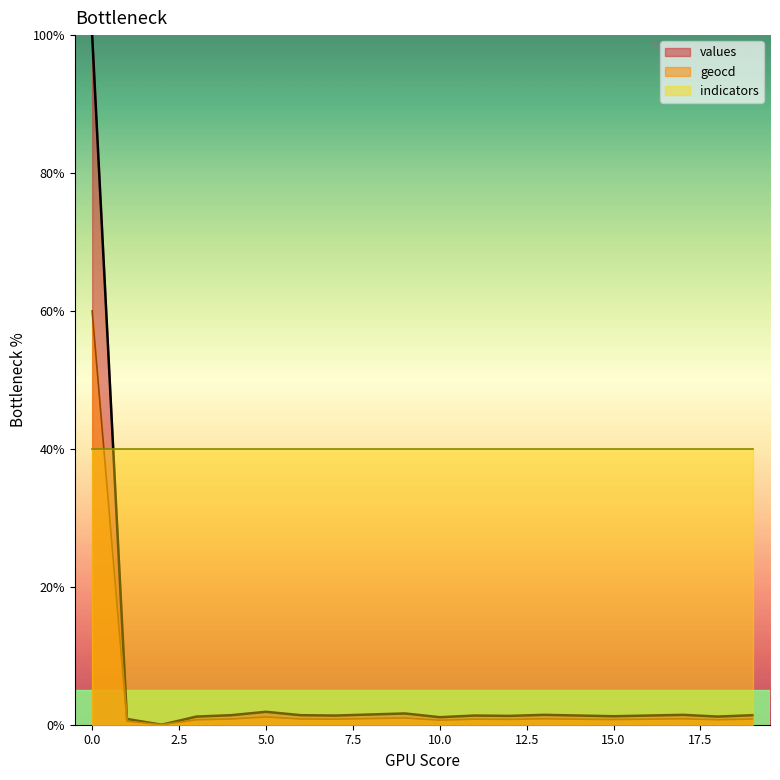

Which series has the widest spread of values?

values